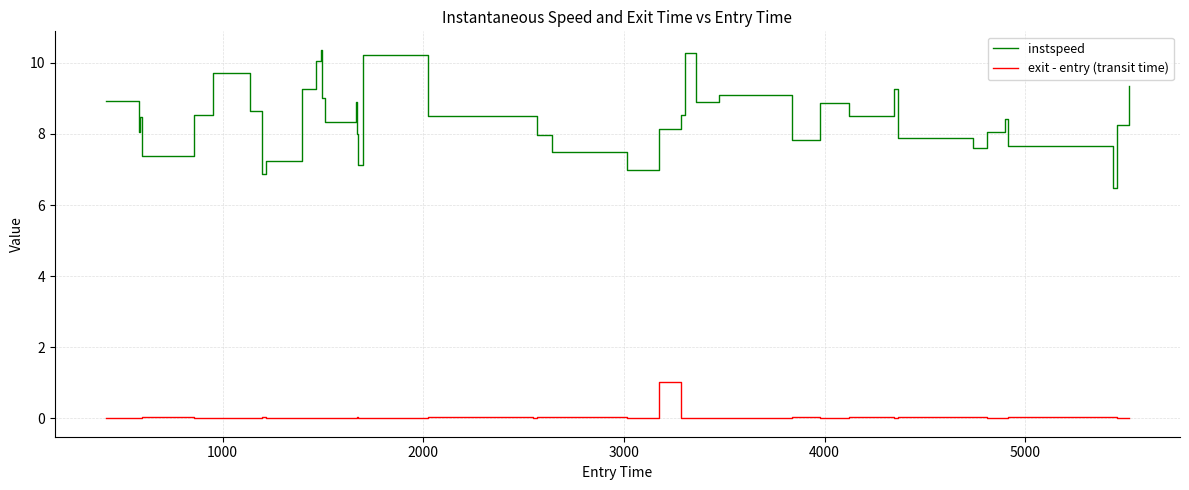

Which series has the widest spread of values?

instspeed